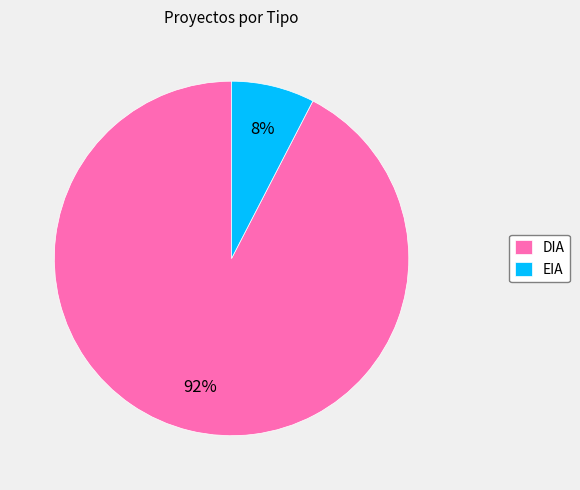

To the nearest percent, what is the combined percentage of DIA and EIA?

100%